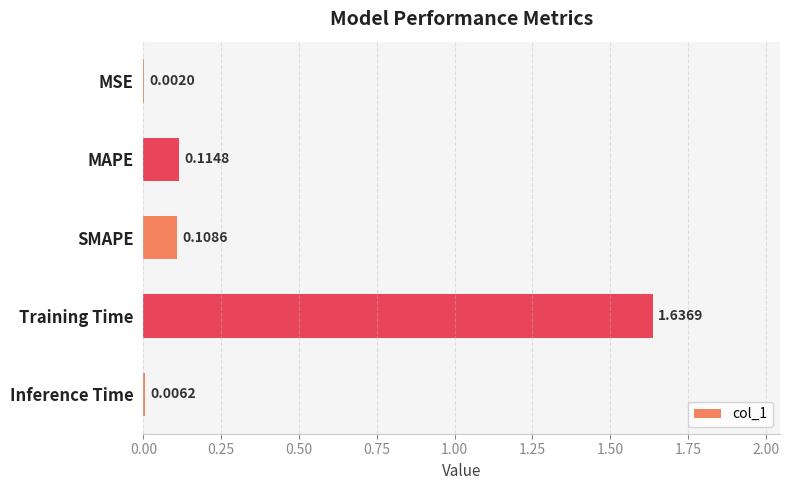

What is the sum of all values?

1.9